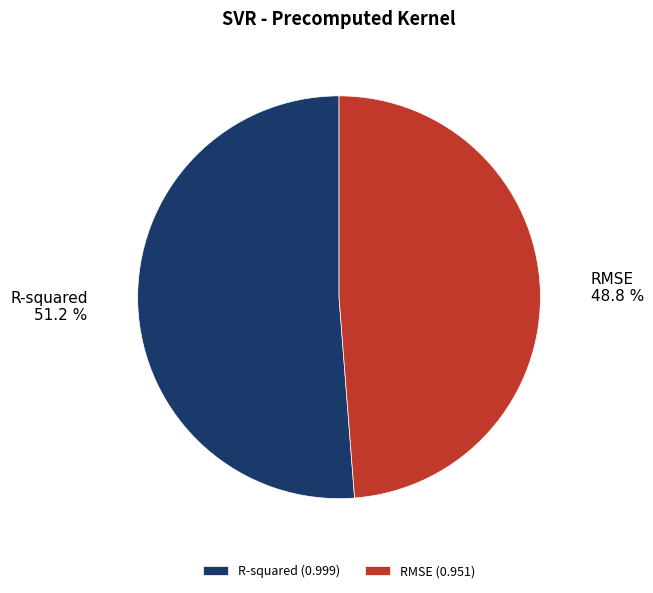

To the nearest percent, what is the difference between the largest and smallest slice percentages?

2%